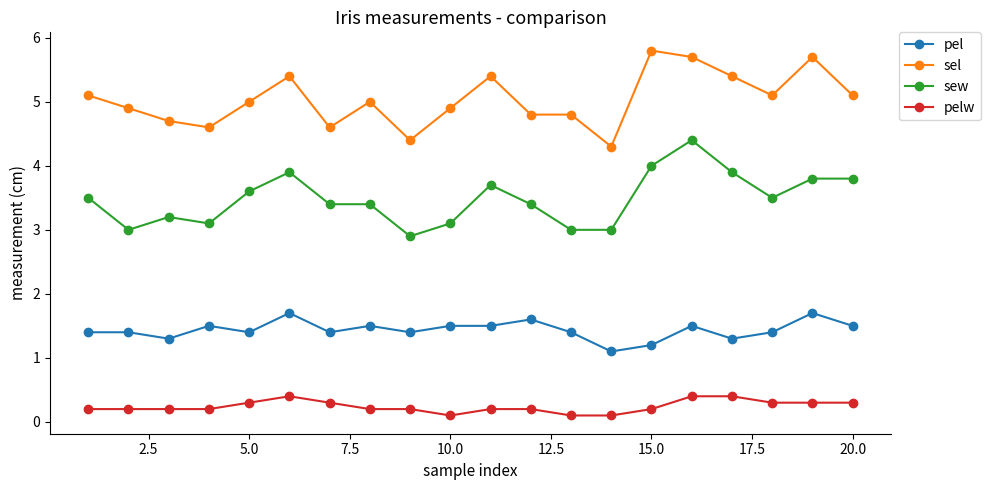

Rank the series by their maximum value, from lowest to highest.

pelw, pel, sew, sel